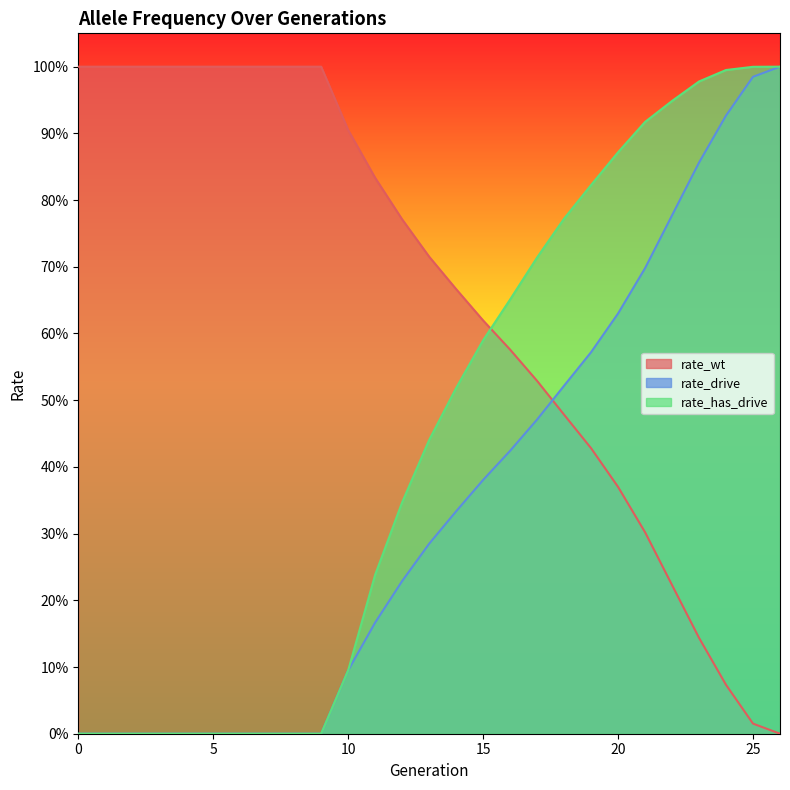

Which series has the largest range (max minus min)?

rate_wt